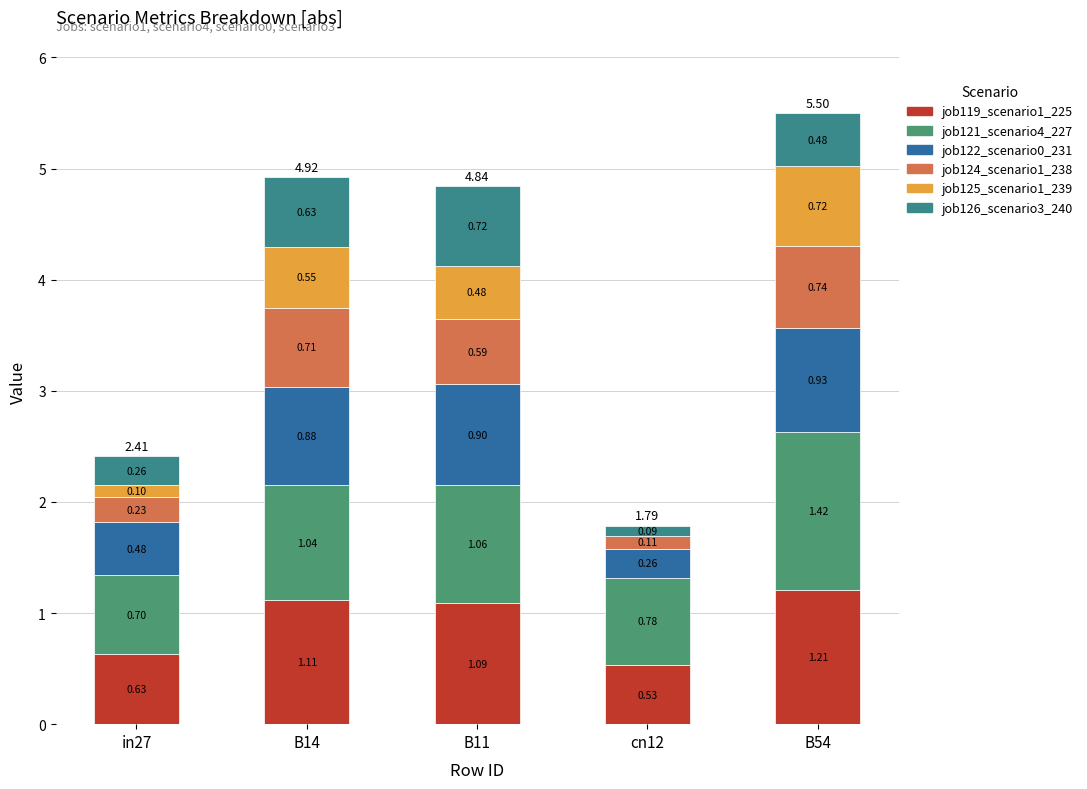

How many data points in job119_scenario1_225 are above 1?

3